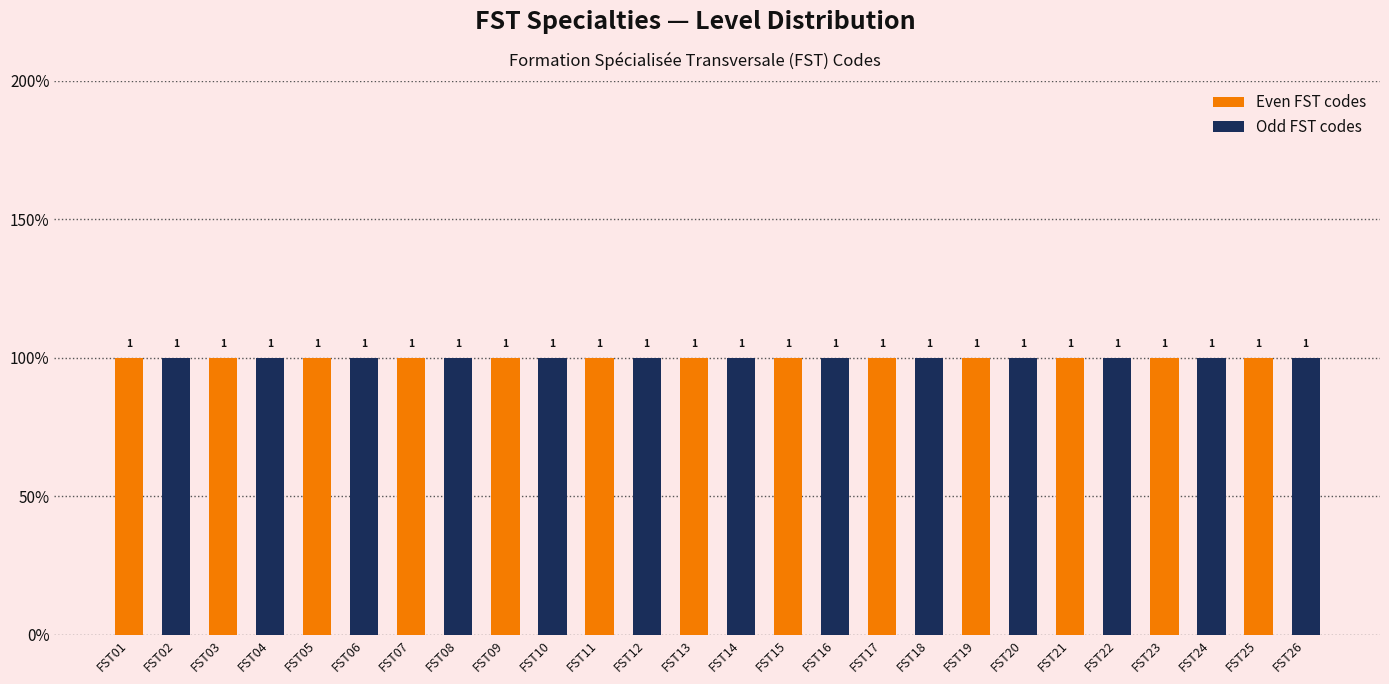

Rank the categories by Even FST codes value from highest to lowest.

FST01, FST03, FST05, FST07, FST09, FST11, FST13, FST15, FST17, FST19, FST21, FST23, FST25, FST02, FST04, FST06, FST08, FST10, FST12, FST14, FST16, FST18, FST20, FST22, FST24, FST26